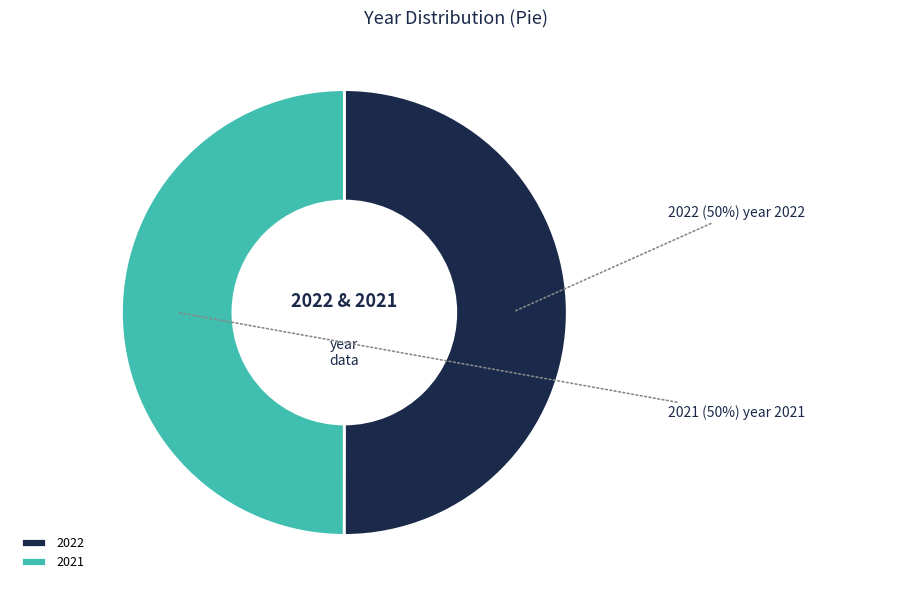

Is the sum of 2021 and 2022 greater than half?

Yes